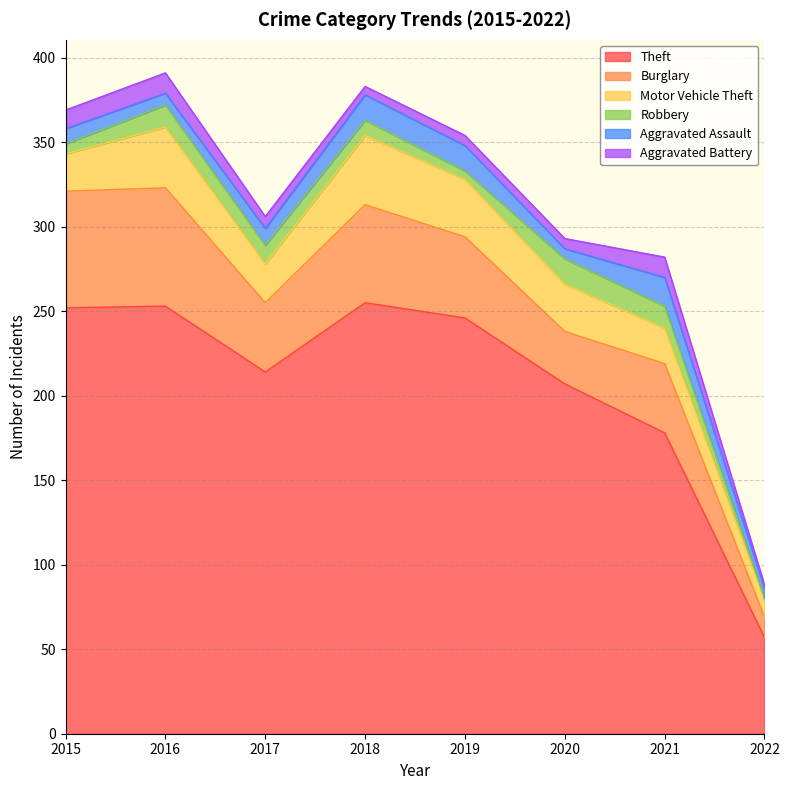

What are all the series names shown in the legend?

Theft, Burglary, Motor Vehicle Theft, Robbery, Aggravated Assault, Aggravated Battery